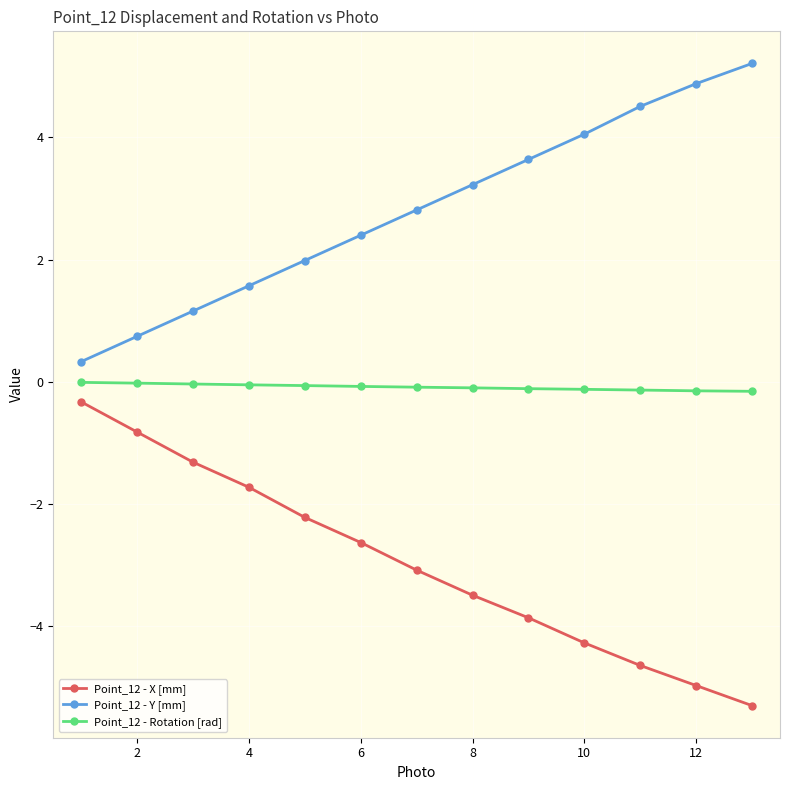

Is this an area chart (filled region under the line)?

No